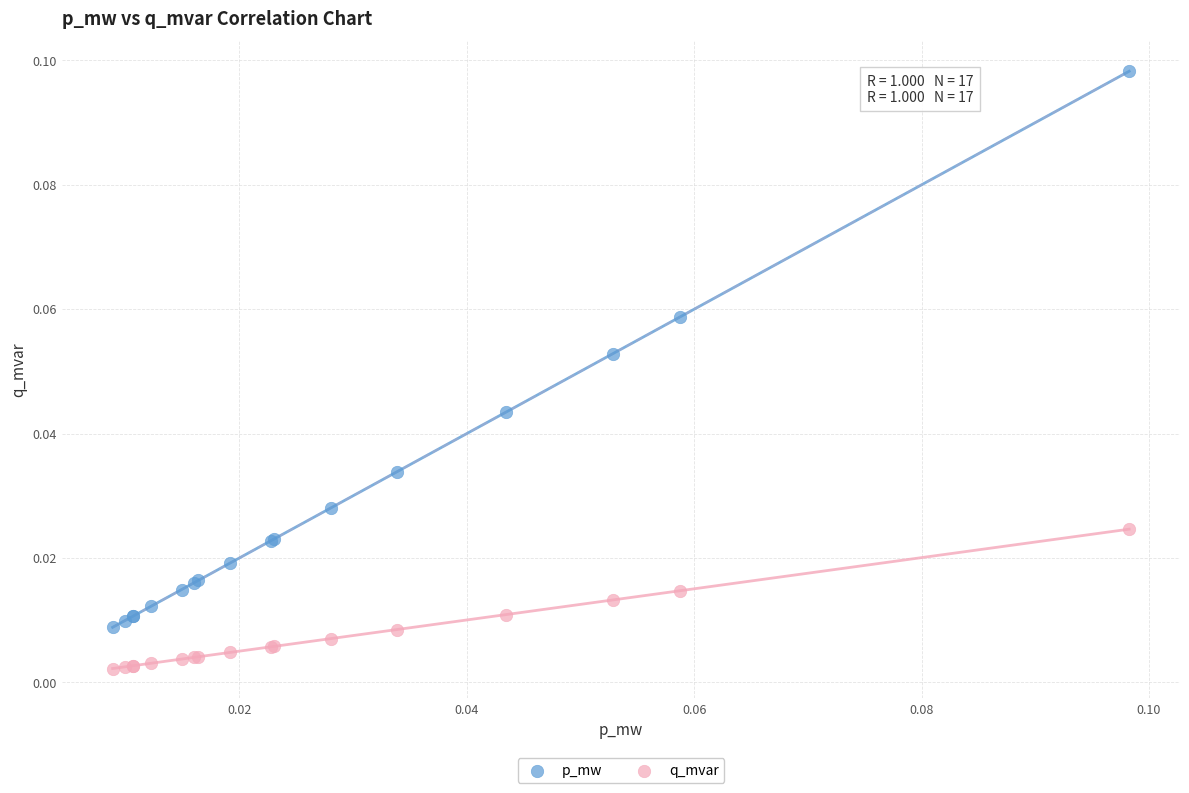

Which series has the widest spread of Y values?

p_mw